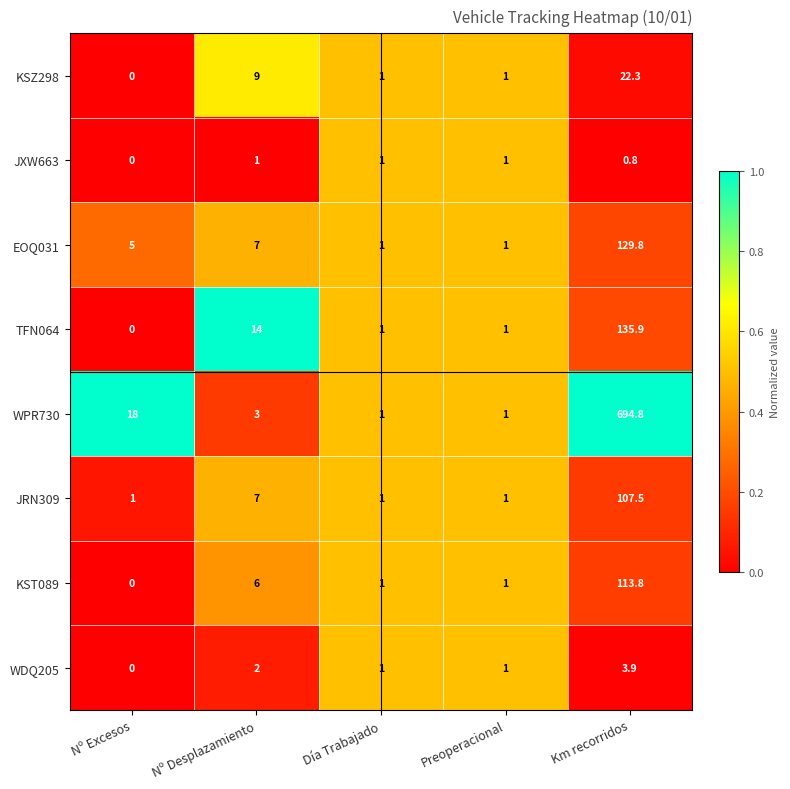

What is the total value across all series at Km recorridos?

1208.8